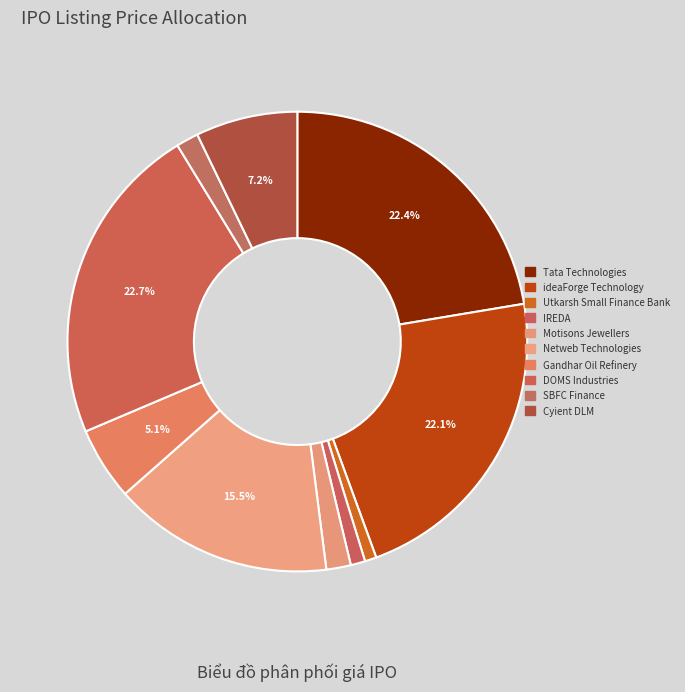

Does any single category account for the majority?

No